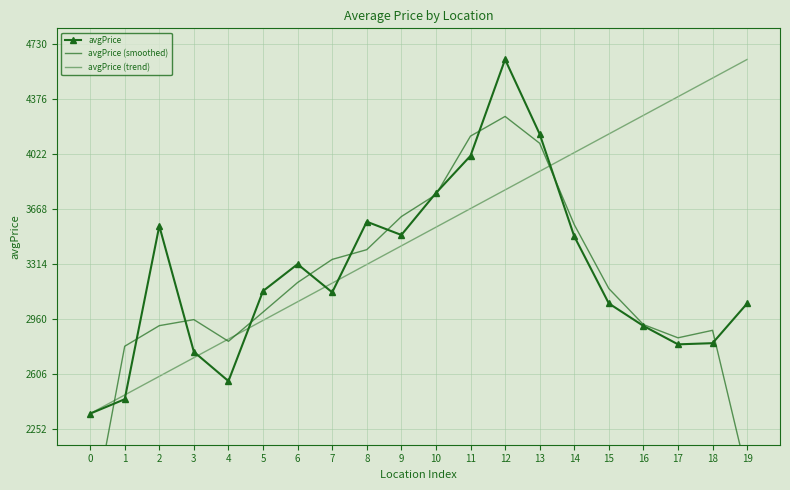

Which has a higher value, 7 or 2?

2